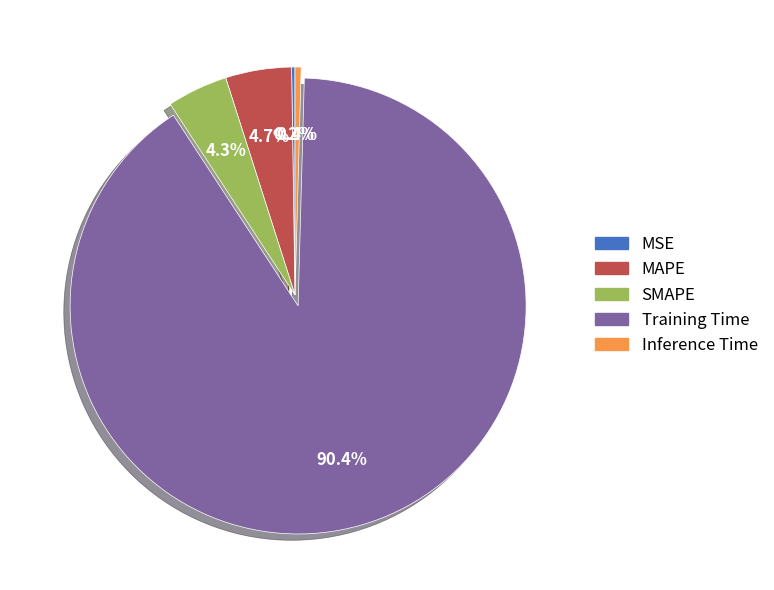

To the nearest percent, what is the difference between the largest and smallest slice percentages?

90%